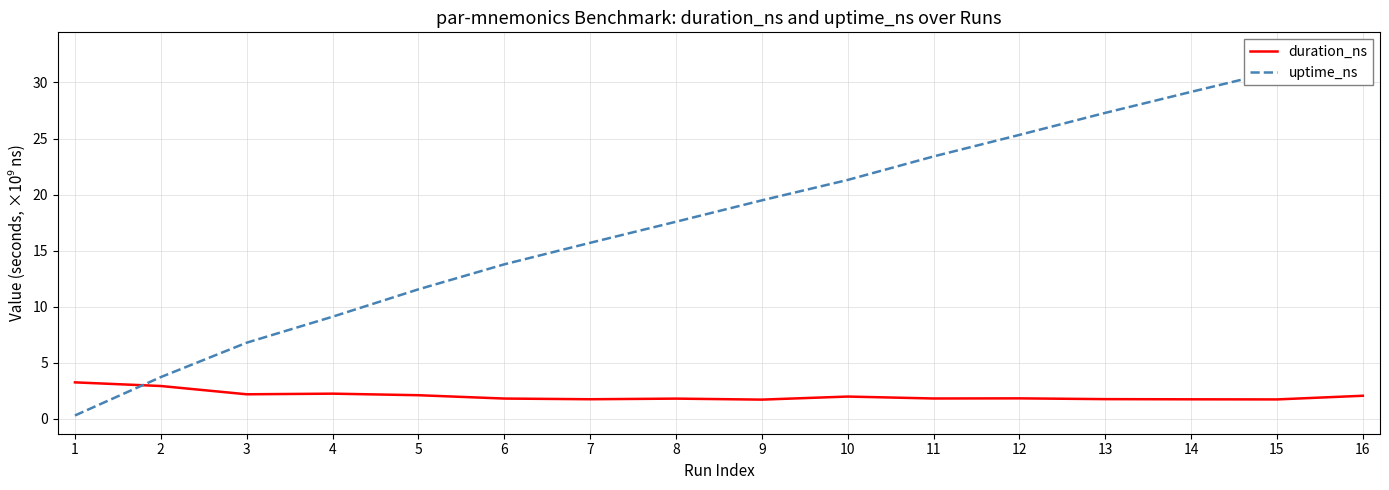

What is the value of the uptime_ns point at the 15th from the left?

31.0